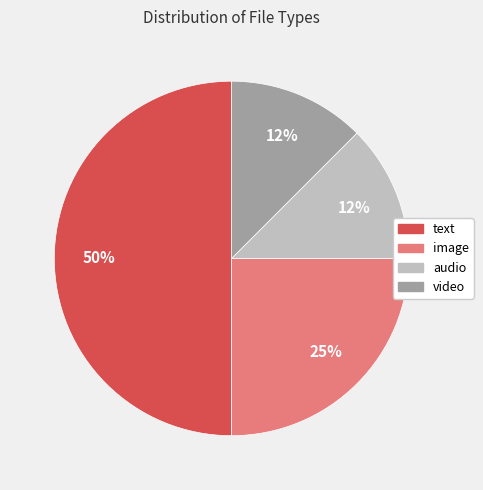

To the nearest percent, what percentage of the pie is image?

25%